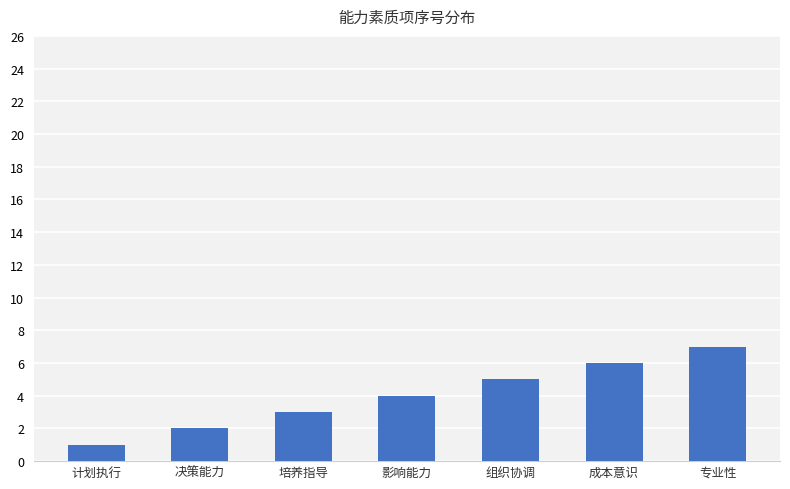

What is the minimum value shown in the chart?

1